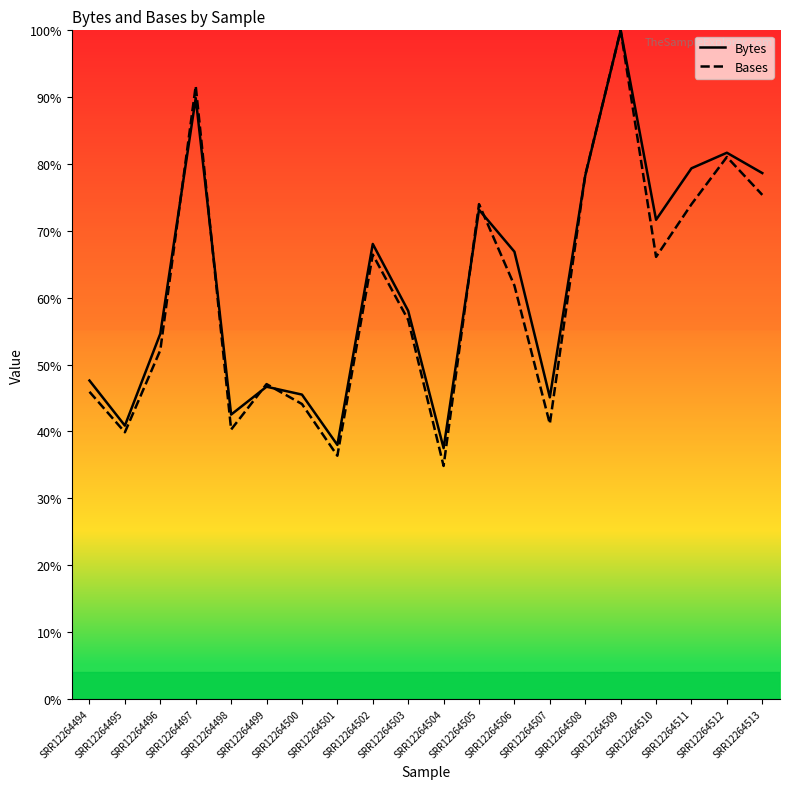

Does the chart display data point markers on the line(s)?

No